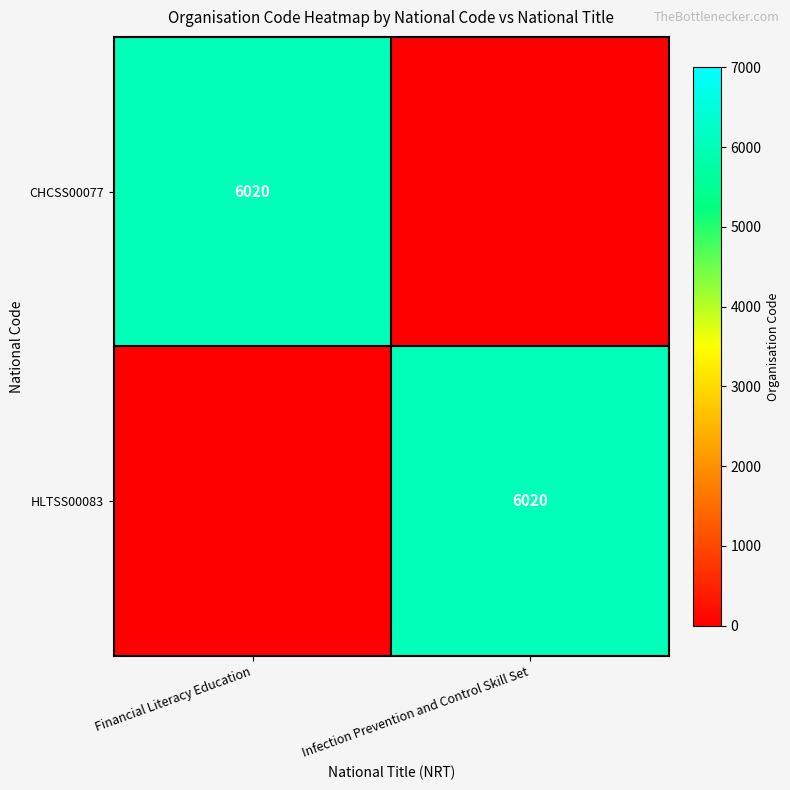

At which category does the chart reach its minimum across all series?

Infection Prevention and Control Skill Set